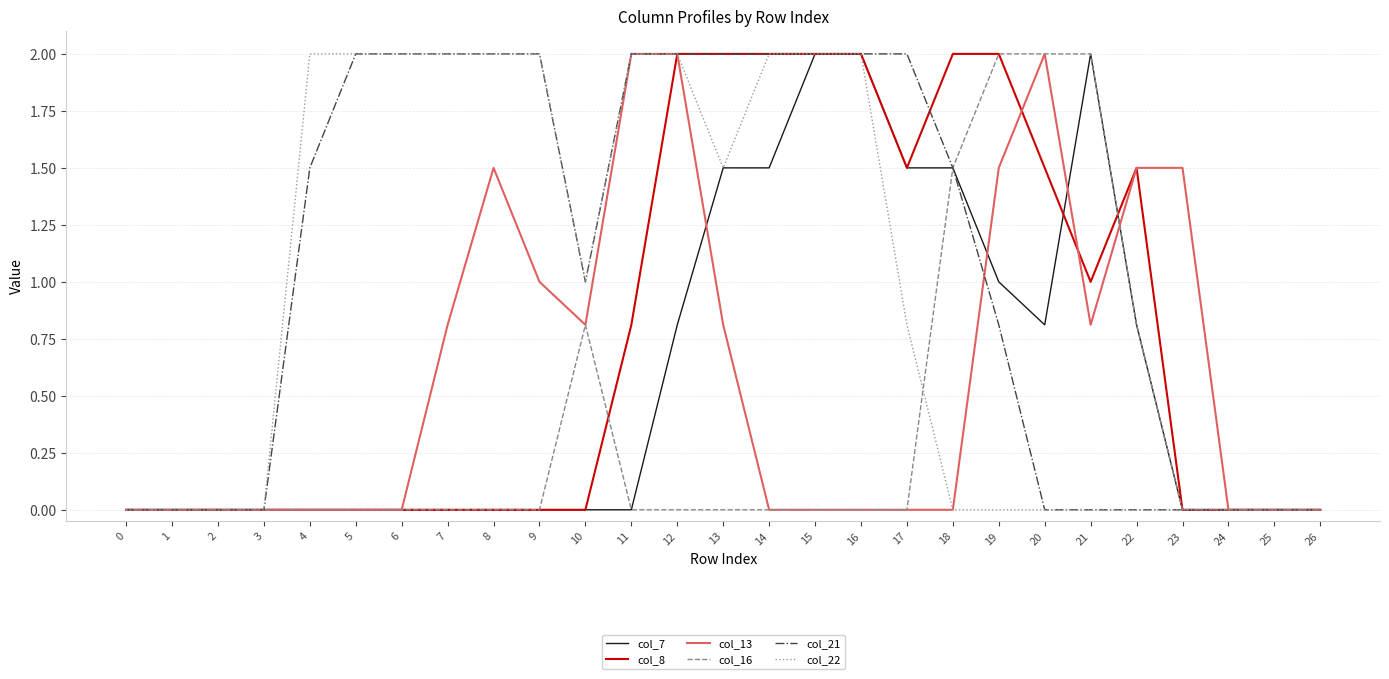

What is the total value across all series at 6?

4.0